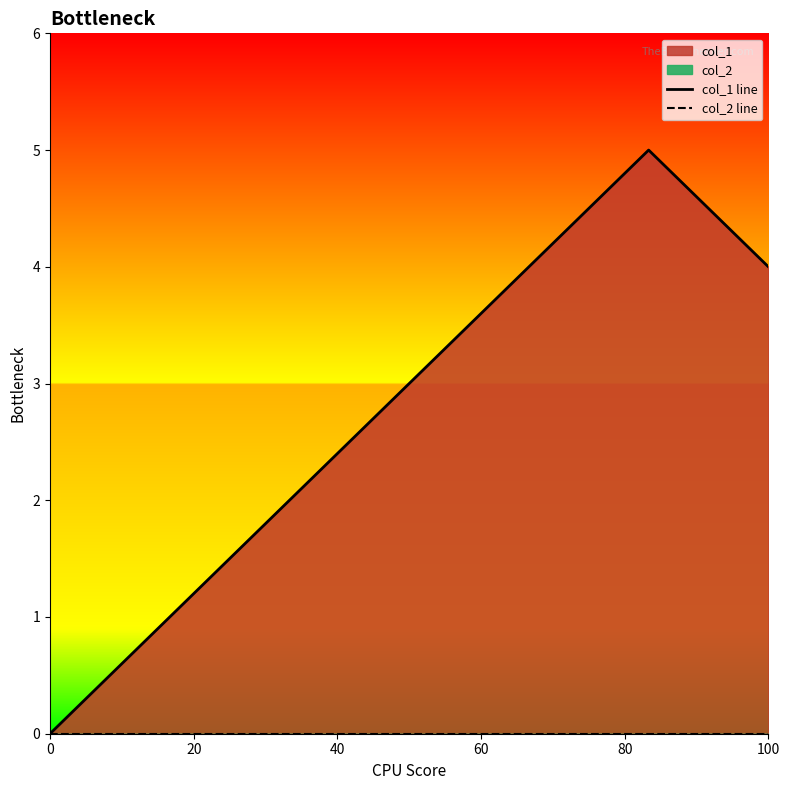

The value of col_2 line at 0 is 0. True or false?

True